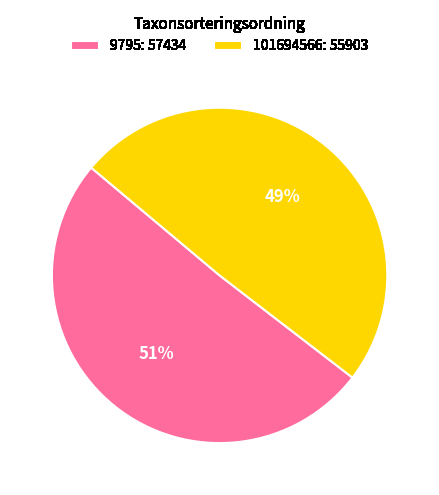

Rank the categories by value from lowest to highest.

101694566, 9795